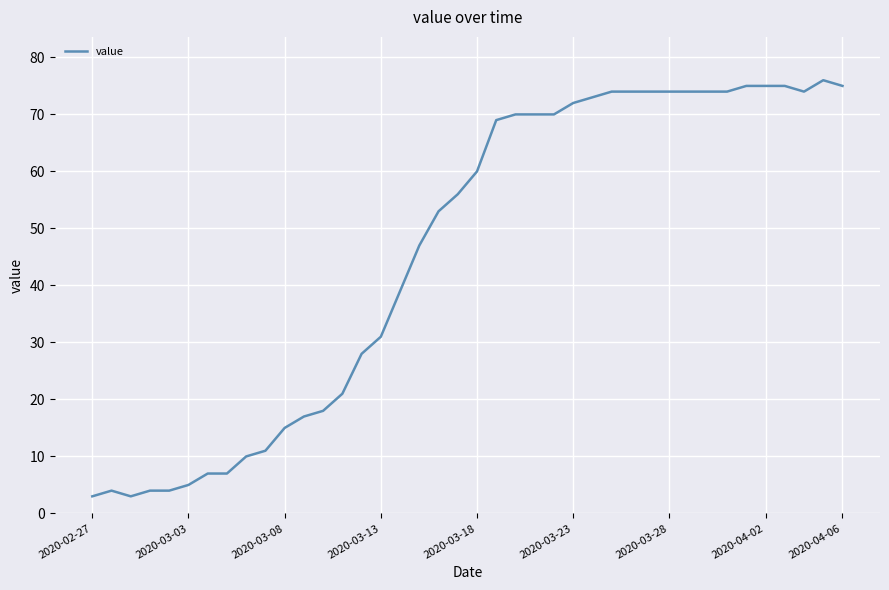

What is the smallest value displayed?

3